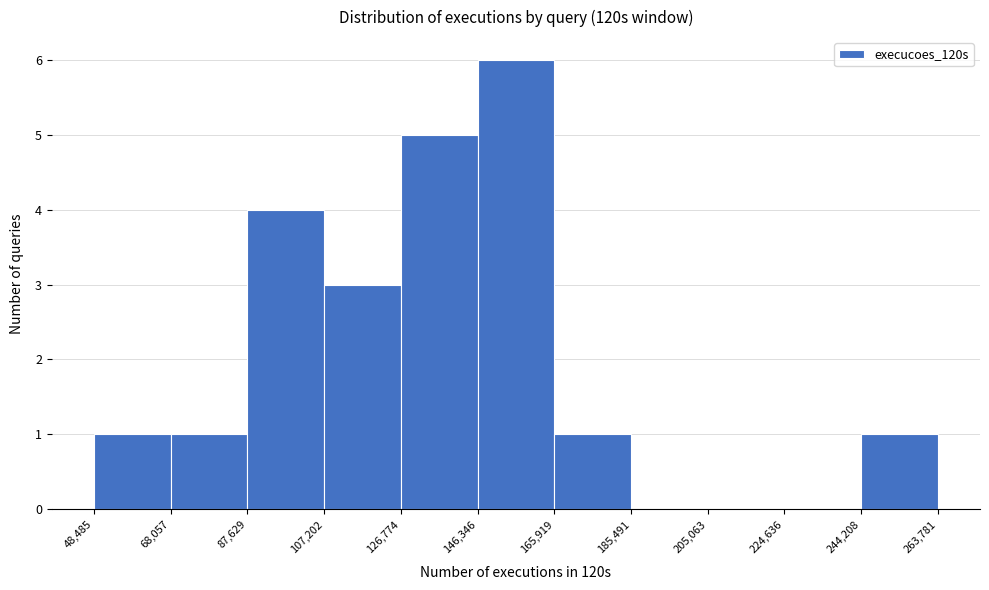

Reading left to right, transcribe this chart: for each bar, give the range it covers on the x-axis and its height. The values are not printed on the chart, so give them approximately, as read against the axis.

48,485 to 68,057: 1
68,057 to 87,629: 1
87,629 to 107,202: 4
107,202 to 126,774: 3
126,774 to 146,346: 5
146,346 to 165,919: 6
165,919 to 185,491: 1
185,491 to 205,063: 0
205,063 to 224,636: 0
224,636 to 244,208: 0
244,208 to 263,781: 1